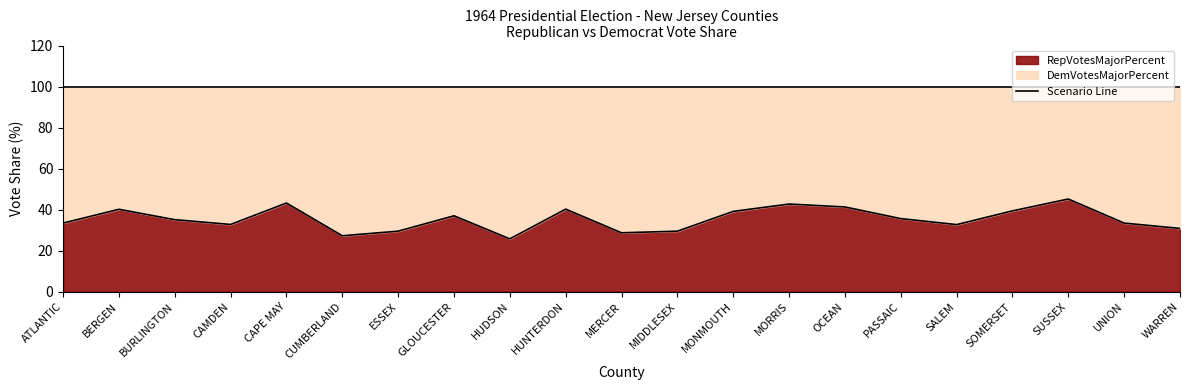

True or false: Dem Line and Rep Line intersect in this chart.

False